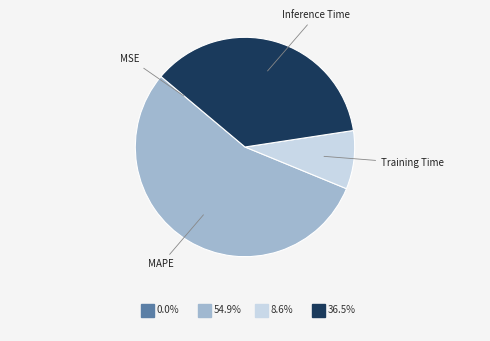

Is there any slice that represents more than half of the pie?

Yes